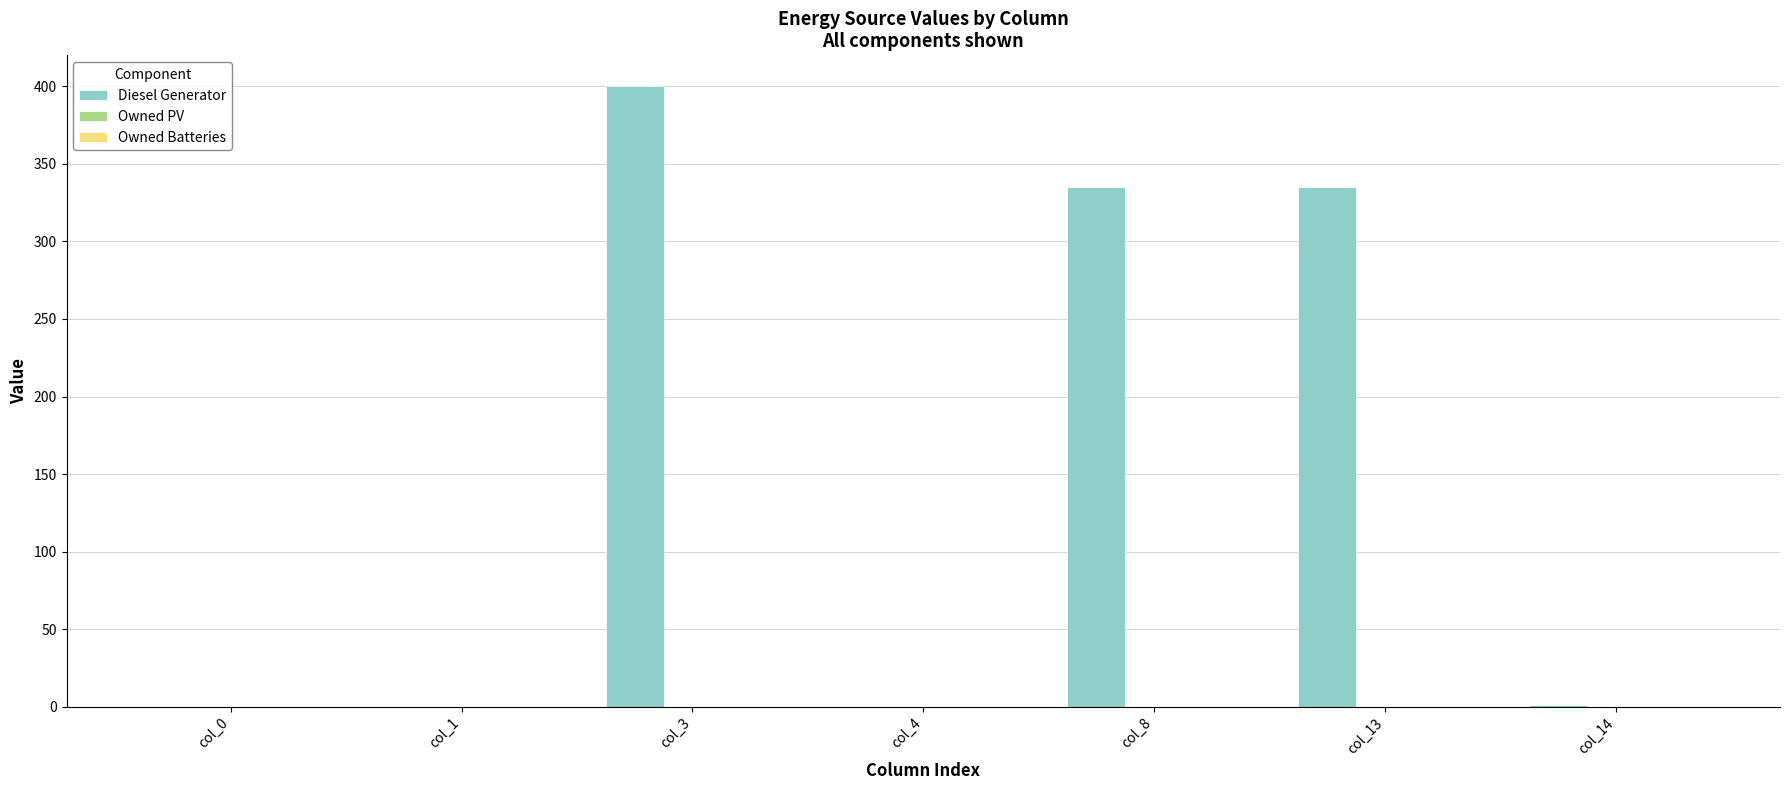

What is the greatest value displayed?

400.0